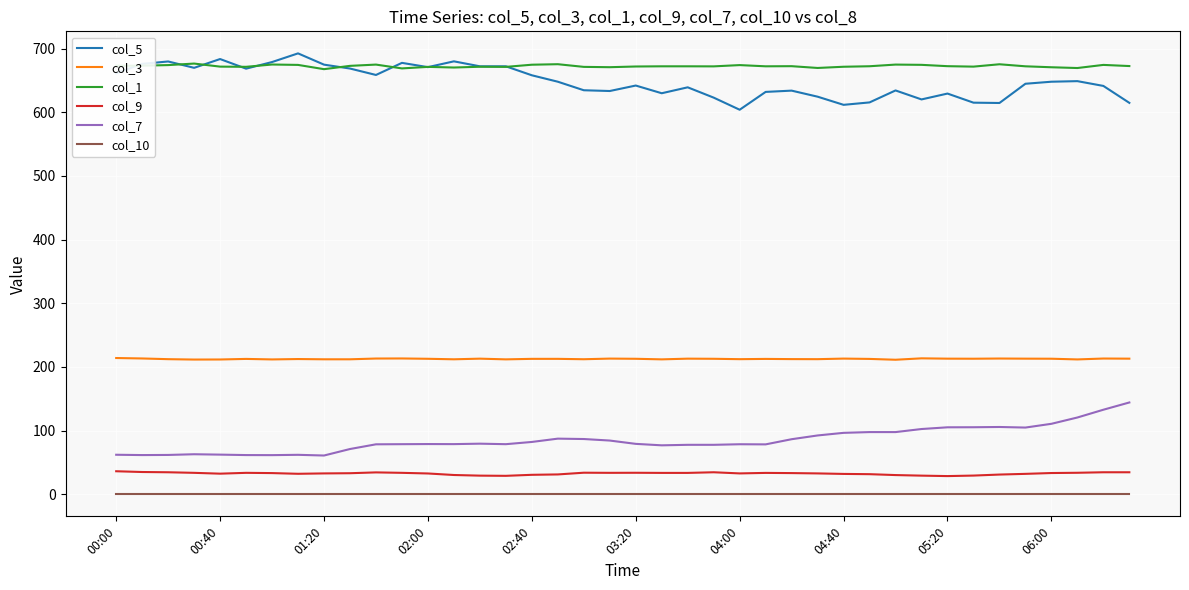

What is the greatest value displayed?

692.4